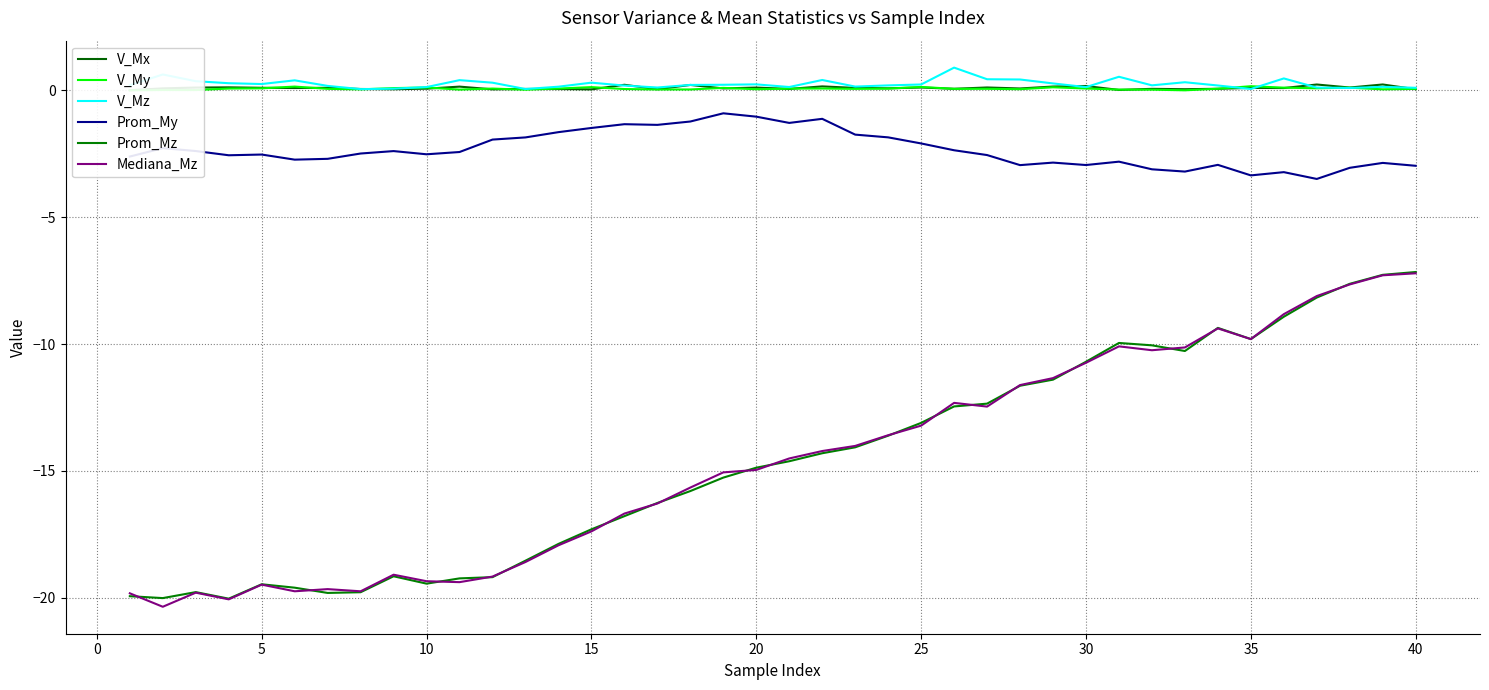

Rank the series by their maximum value, from highest to lowest.

V_Mz, V_Mx, V_My, Prom_My, Prom_Mz, Mediana_Mz